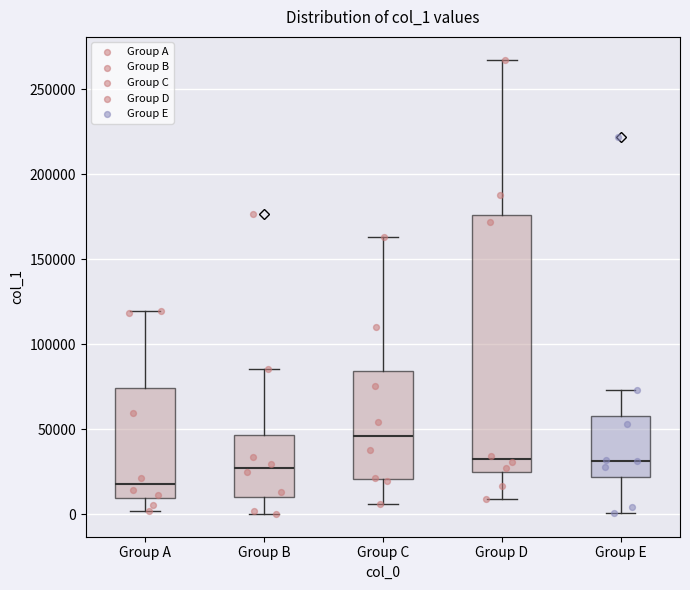

Which box has the highest median line?

Group C